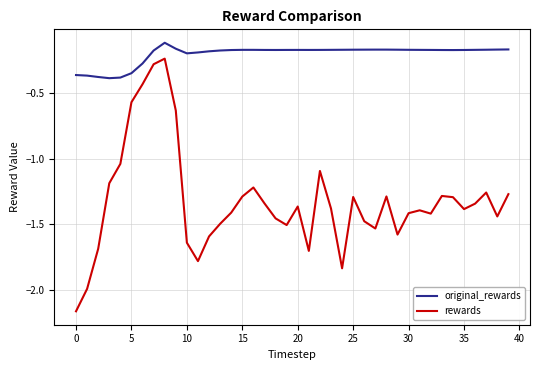

Count the number of data series in this chart.

2